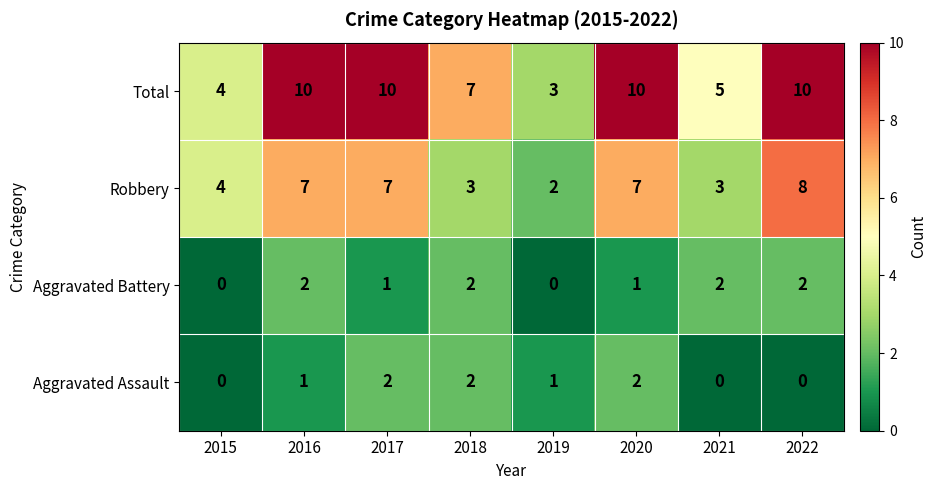

Which series changed the most between 2017 and 2019?

Total